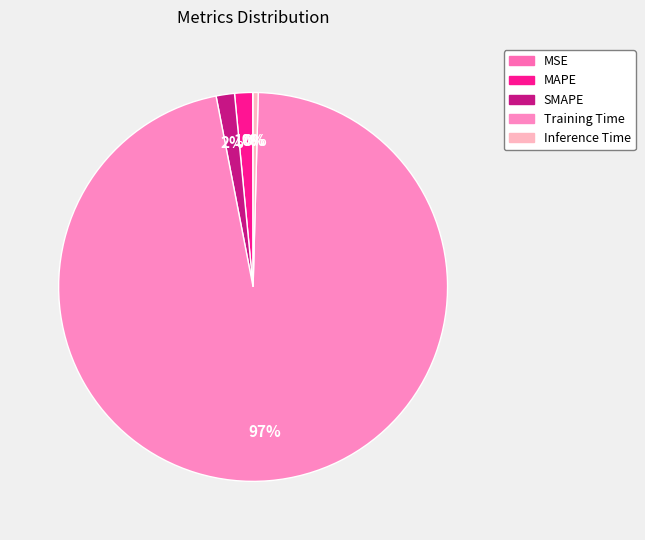

Is it true that MSE is 8% of the pie?

False